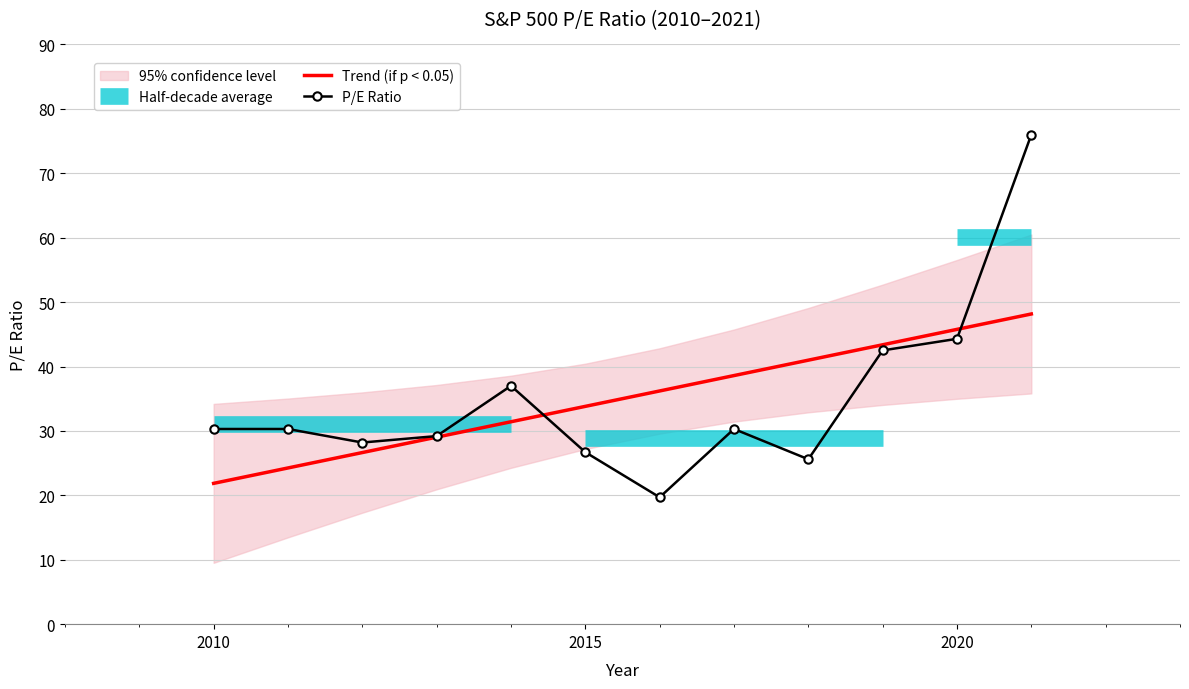

Where is P/E Ratio nearest to the value 47?

2020